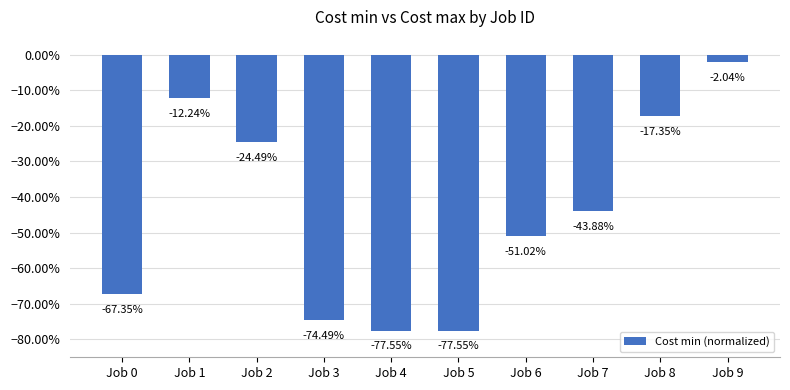

Rank the categories by value from lowest to highest.

Job 4, Job 5, Job 3, Job 0, Job 6, Job 7, Job 2, Job 8, Job 1, Job 9